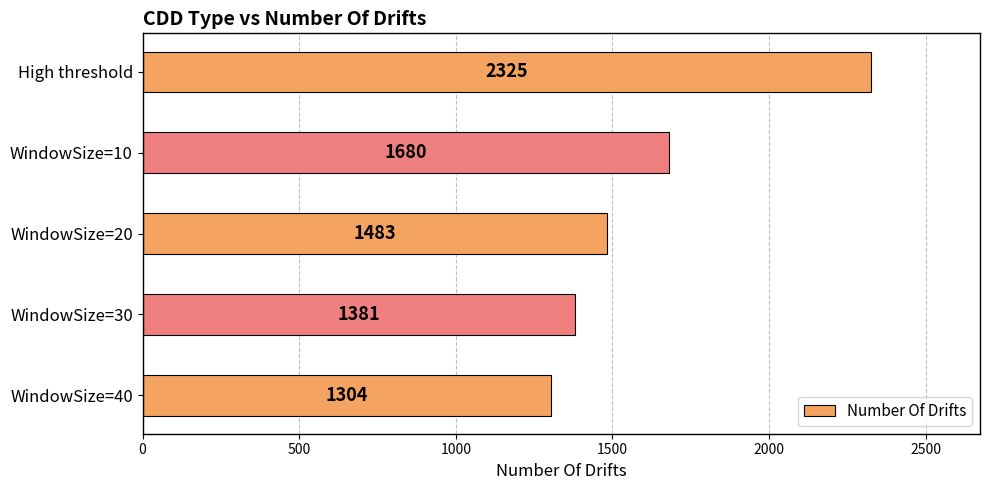

The value at WindowSize=20 is 1483. True or false?

True